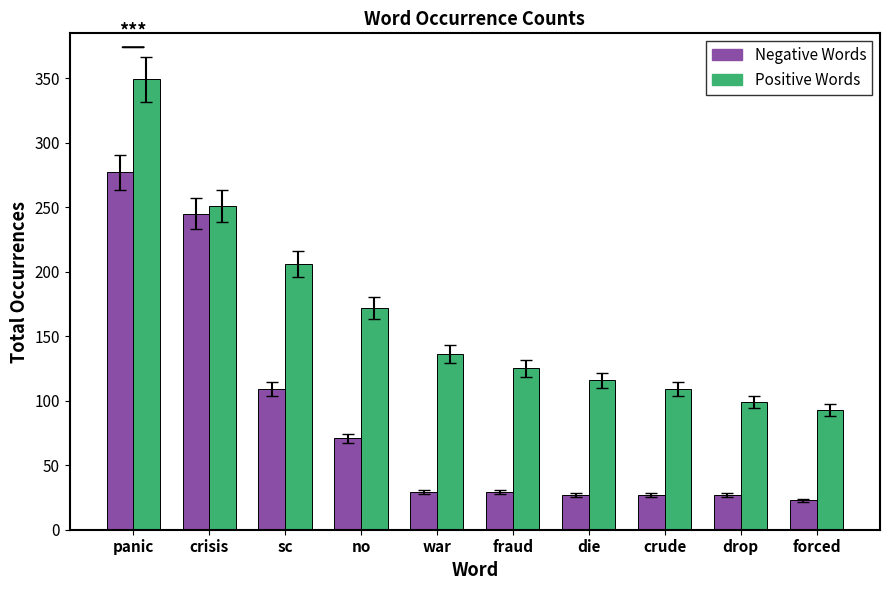

How many values in the Negative Words series are below 29?

4